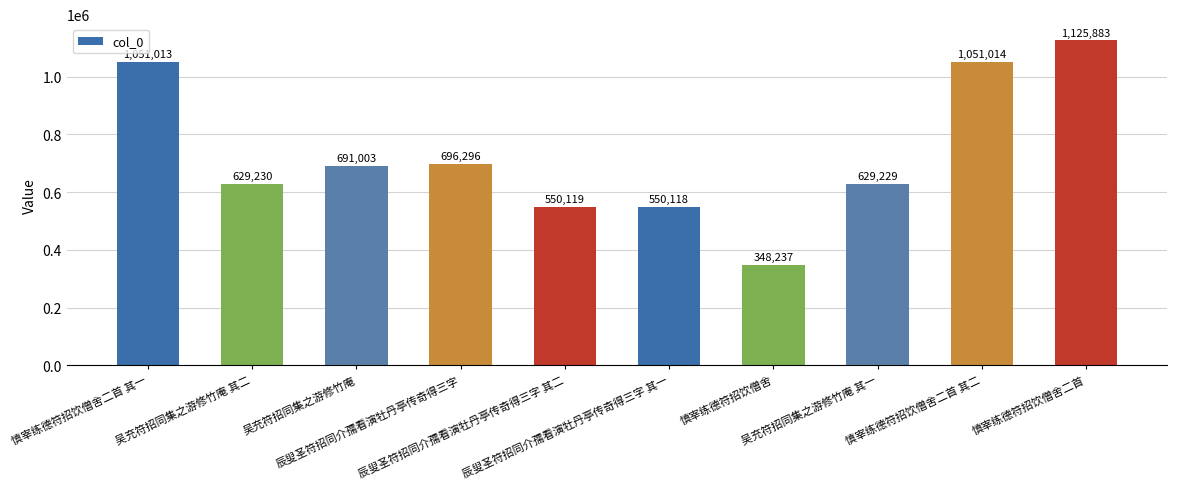

How many values are below 691003?

5